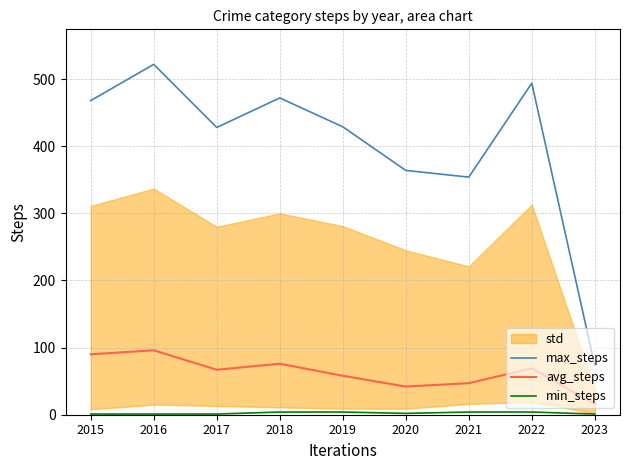

At which category is the sum across all series the highest?

2016